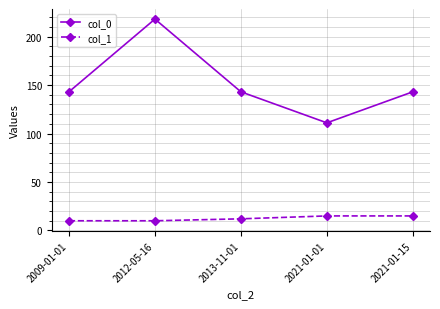

True or false: col_0 has more than 2 points higher than both neighbors.

False